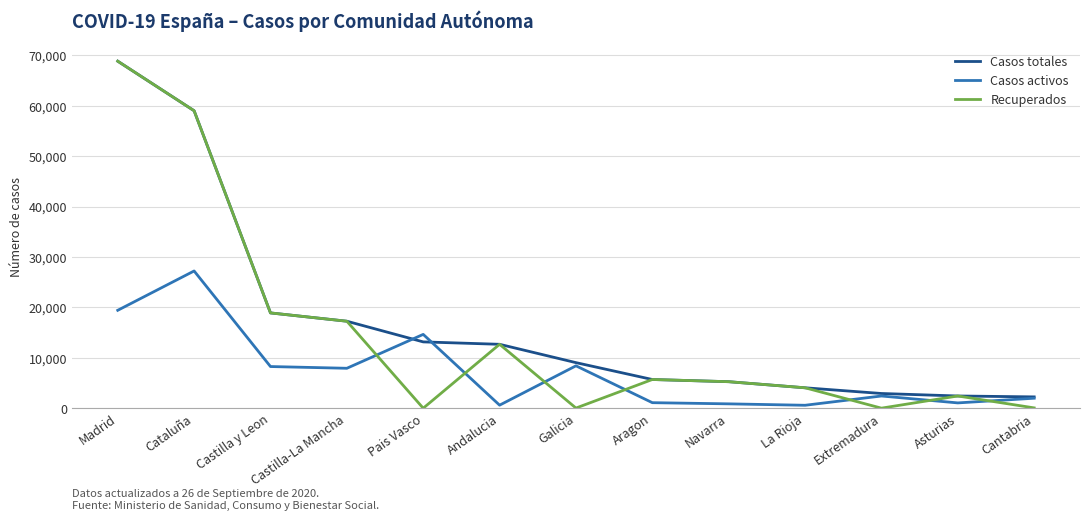

What is the highest value of the Casos activos series?

27229